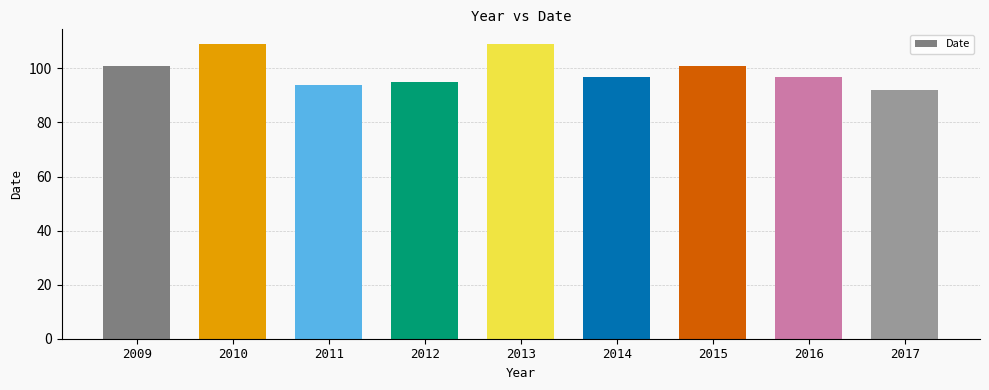

Reading left to right, what are all the values shown in this chart?

101	109	94	95	109	97	101	97	92